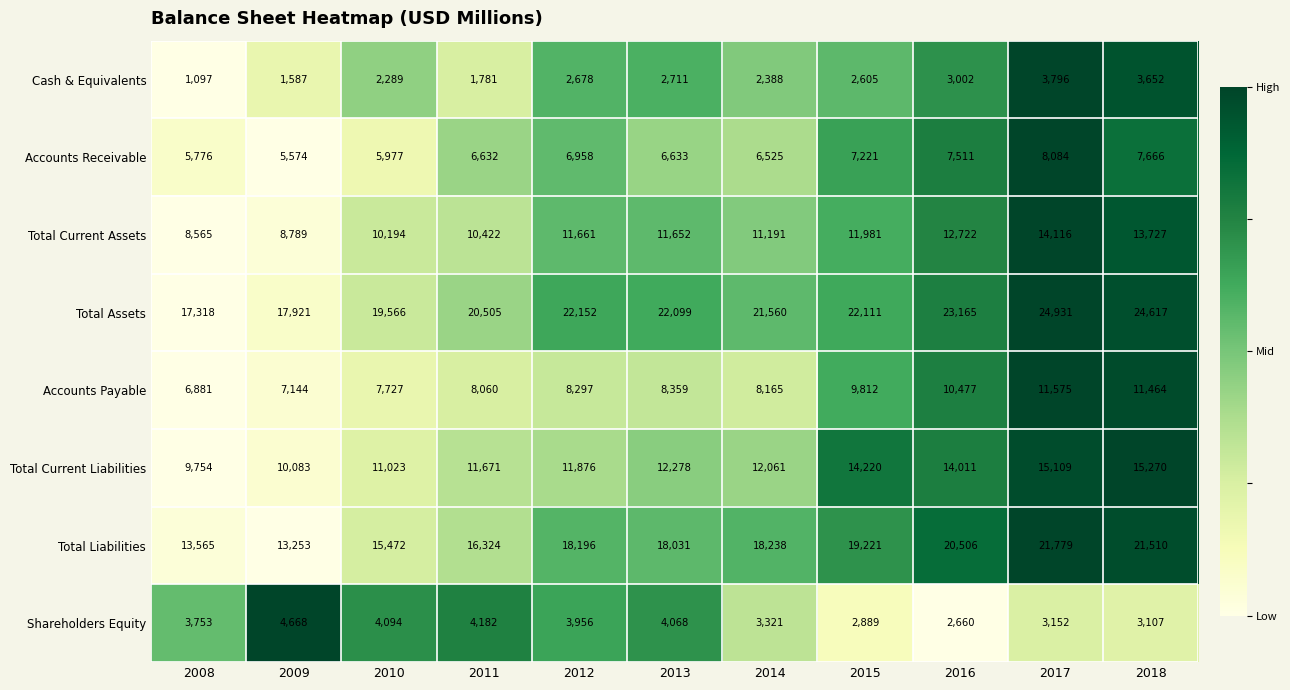

The Accounts Receivable series shows 7511 at 2016. True or false?

True